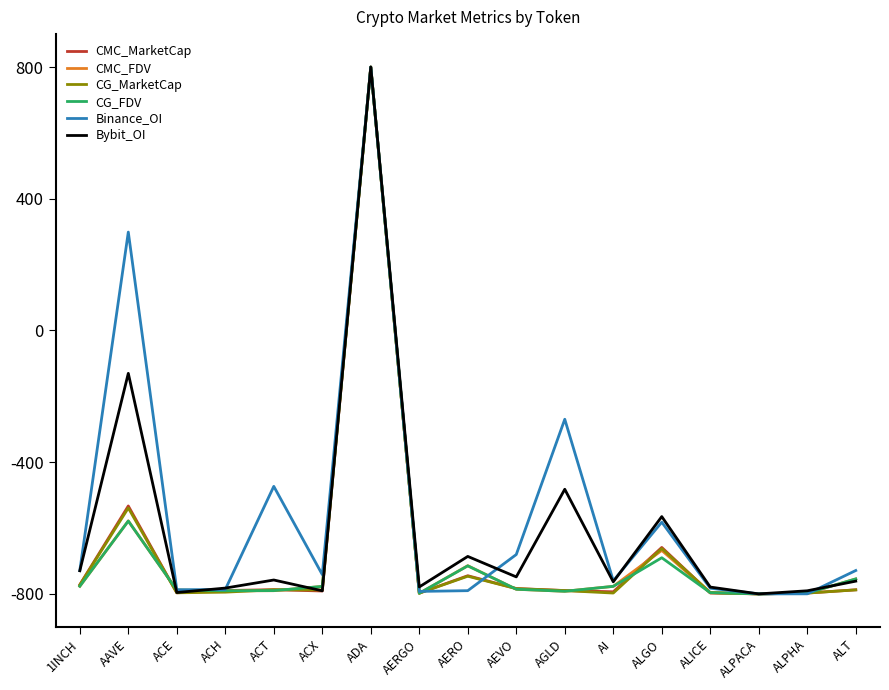

Between 1INCH and AGLD, which series saw the biggest shift?

Binance_OI